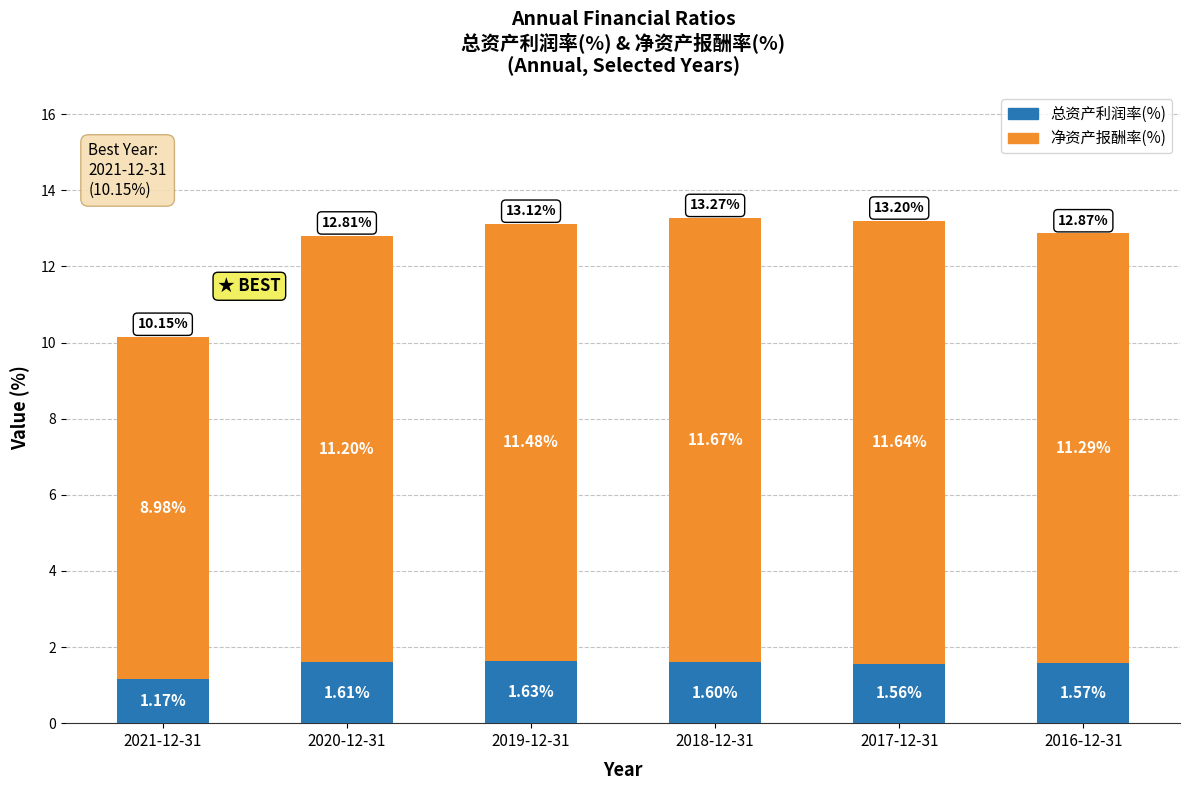

What are all the series names shown in the legend?

总资产利润率(%), 净资产报酬率(%)